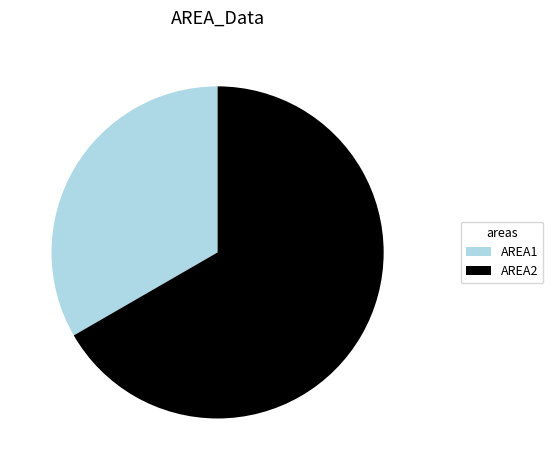

Is it true that AREA1 is 42% of the pie?

False